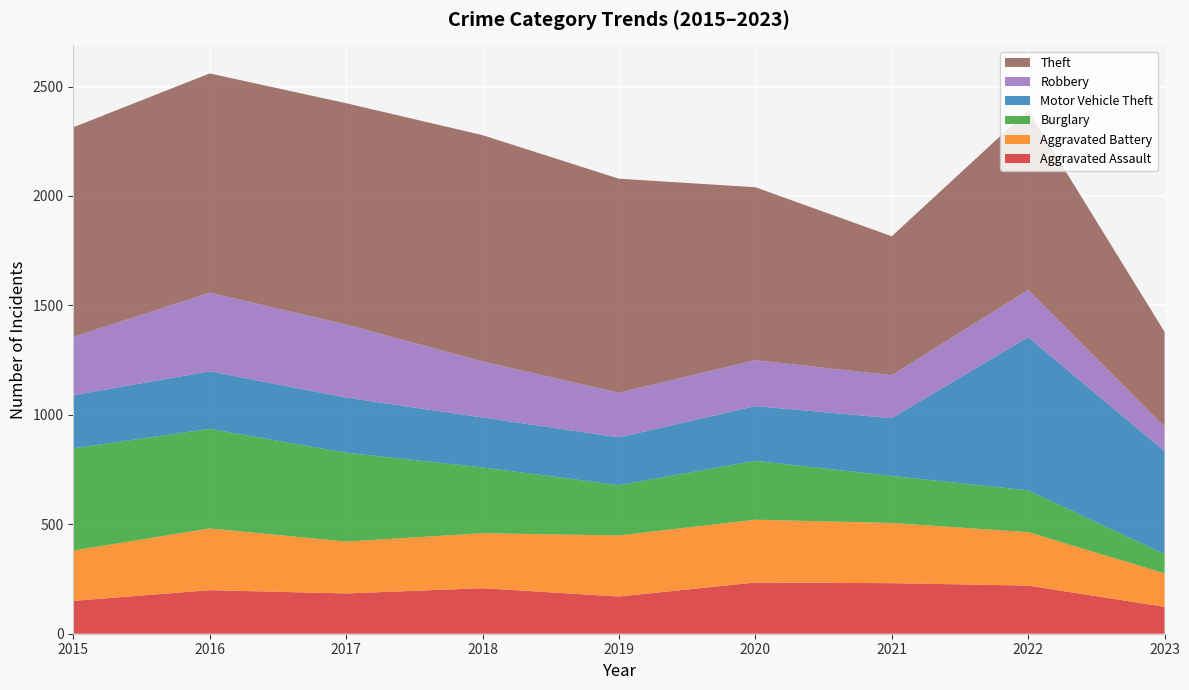

Reading right to left, list all the values displayed in this chart.

Aggravated Assault: 2023=123	2022=220	2021=231	2020=234	2019=170	2018=208	2017=184	2016=199	2015=150
Aggravated Battery: 2023=153	2022=244	2021=275	2020=287	2019=279	2018=251	2017=237	2016=282	2015=230
Burglary: 2023=88	2022=191	2021=215	2020=269	2019=230	2018=301	2017=406	2016=455	2015=467
Motor Vehicle Theft: 2023=470	2022=700	2021=264	2020=250	2019=218	2018=228	2017=252	2016=263	2015=243
Robbery: 2023=112	2022=216	2021=196	2020=210	2019=204	2018=256	2017=334	2016=359	2015=266
Theft: 2023=433	2022=820	2021=635	2020=790	2019=978	2018=1034	2017=1011	2016=1002	2015=958